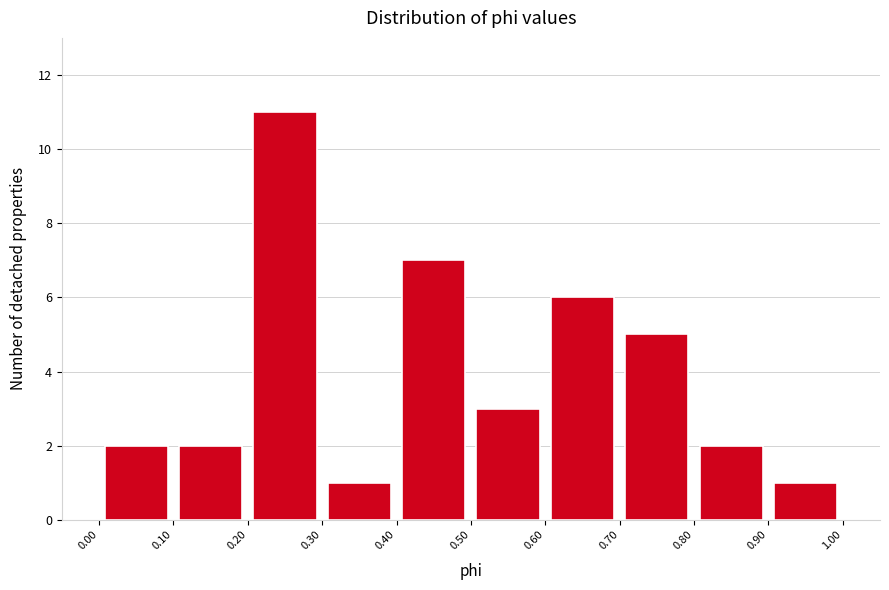

Reading left to right, transcribe this chart: for each bar, give the range it covers on the x-axis and its height. The values are not printed on the chart, so give them approximately, as read against the axis.

0.00 to 0.10: 2
0.10 to 0.20: 2
0.20 to 0.30: 11
0.30 to 0.40: 1
0.40 to 0.50: 7
0.50 to 0.60: 3
0.60 to 0.70: 6
0.70 to 0.80: 5
0.80 to 0.90: 2
0.90 to 1.00: 1